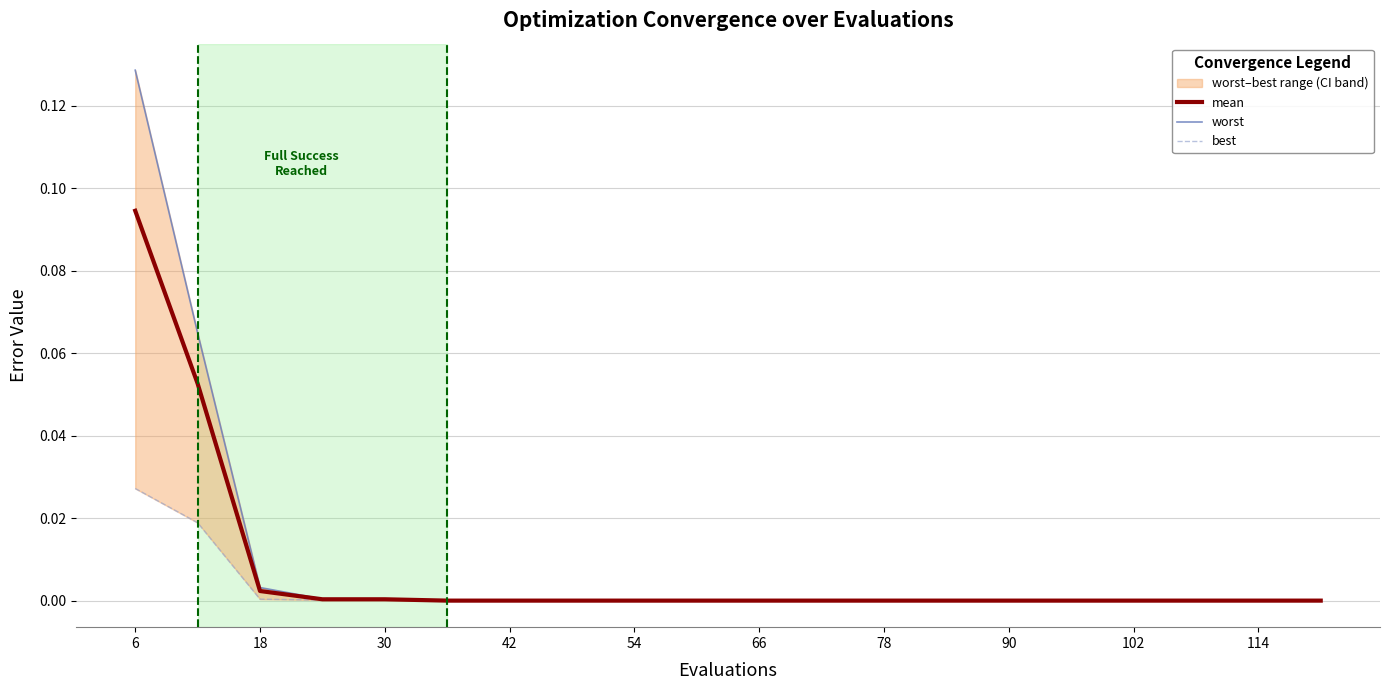

True or false: mean has a value of 0.0 at 66.

True